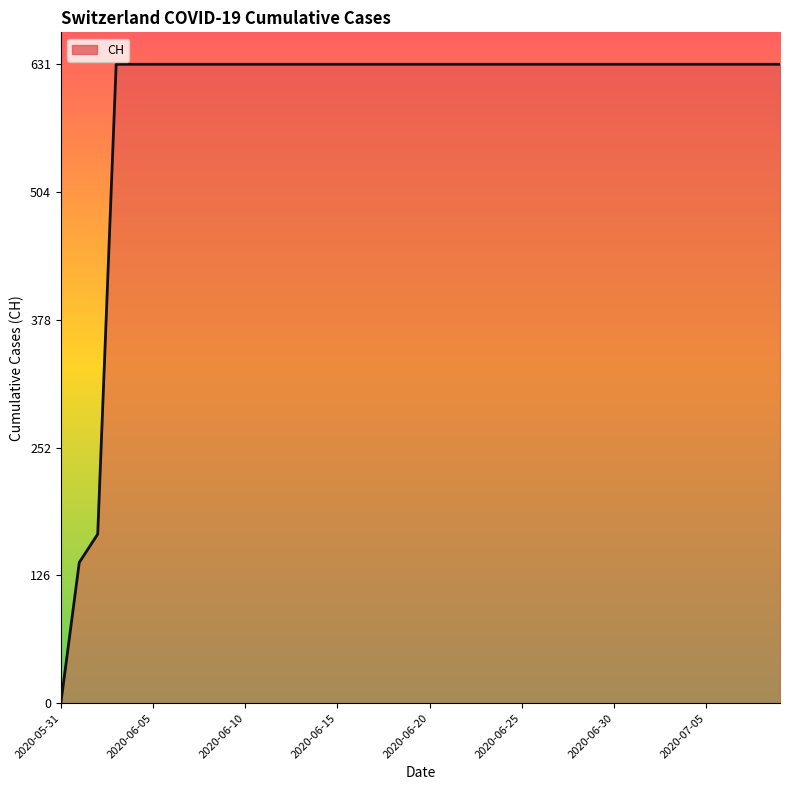

What is the difference between the maximum and minimum values?

631